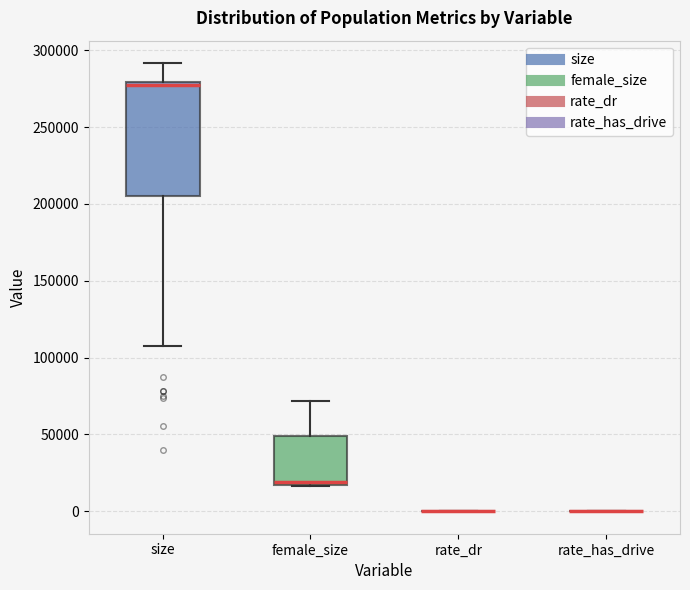

Reading left to right, read every box against the y-axis: the position of its median line, the range the box covers, and the ends of its whiskers. The values are not printed on the chart, so give them approximately, as read against the axis.

size: median 275000, box 205000 to 280000, whiskers 105000 to 290000
female_size: median 20000, box 15000 to 50000, whiskers 15000 to 70000
rate_dr: box collapsed to a line at 0, whiskers 0 to 0
rate_has_drive: box collapsed to a line at 0, whiskers 0 to 0